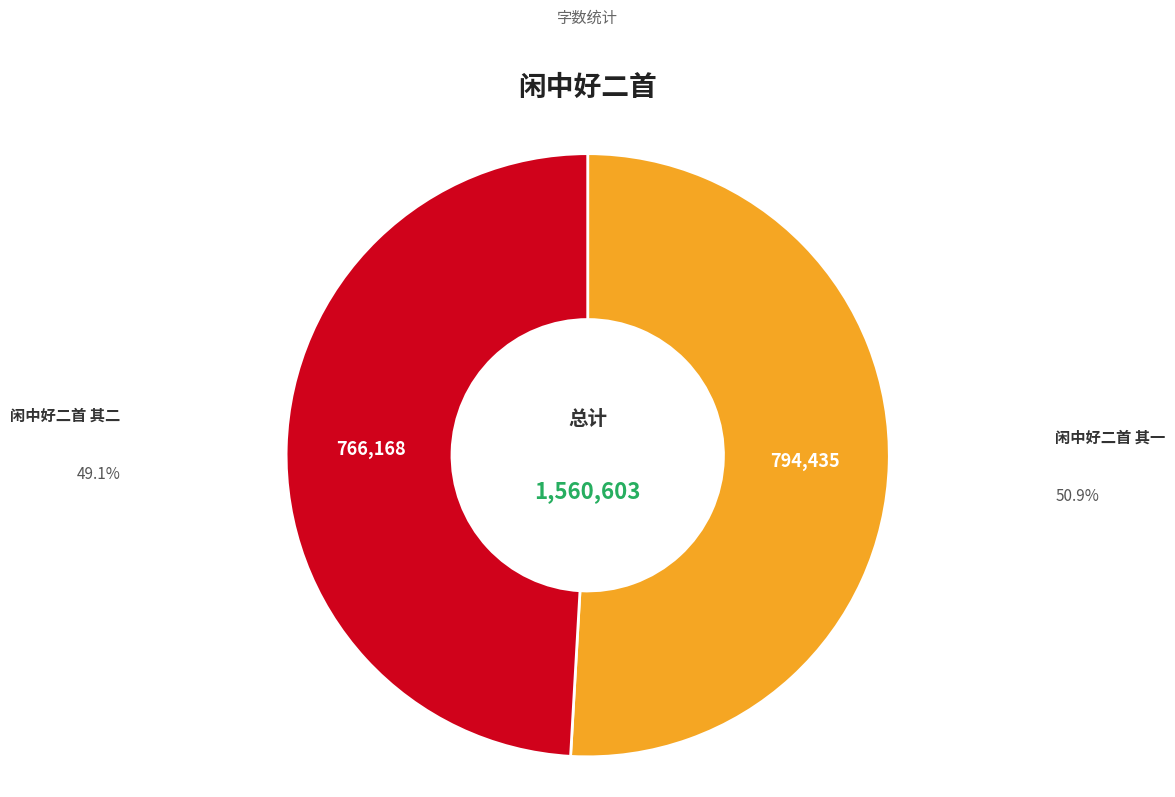

True or false: 闲中好二首 其二 accounts for 62% of the total.

False